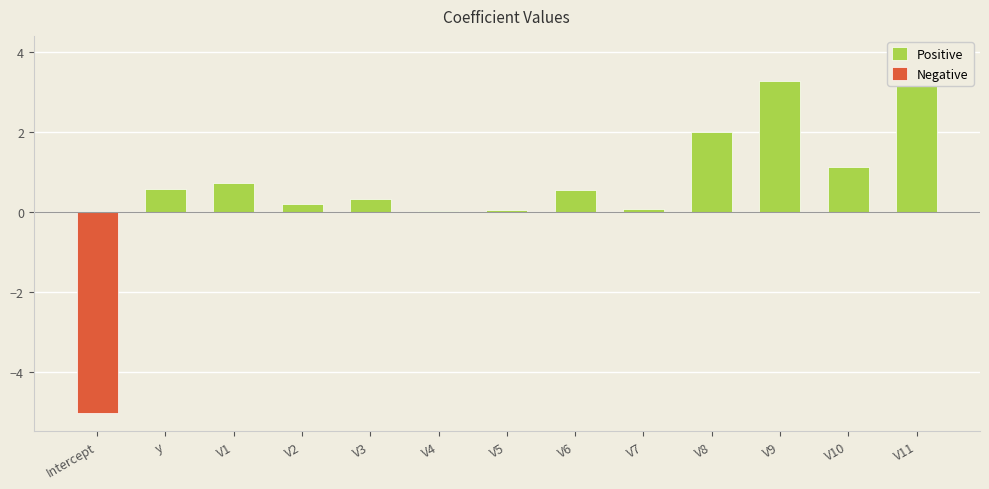

What position from the right is V10?

2